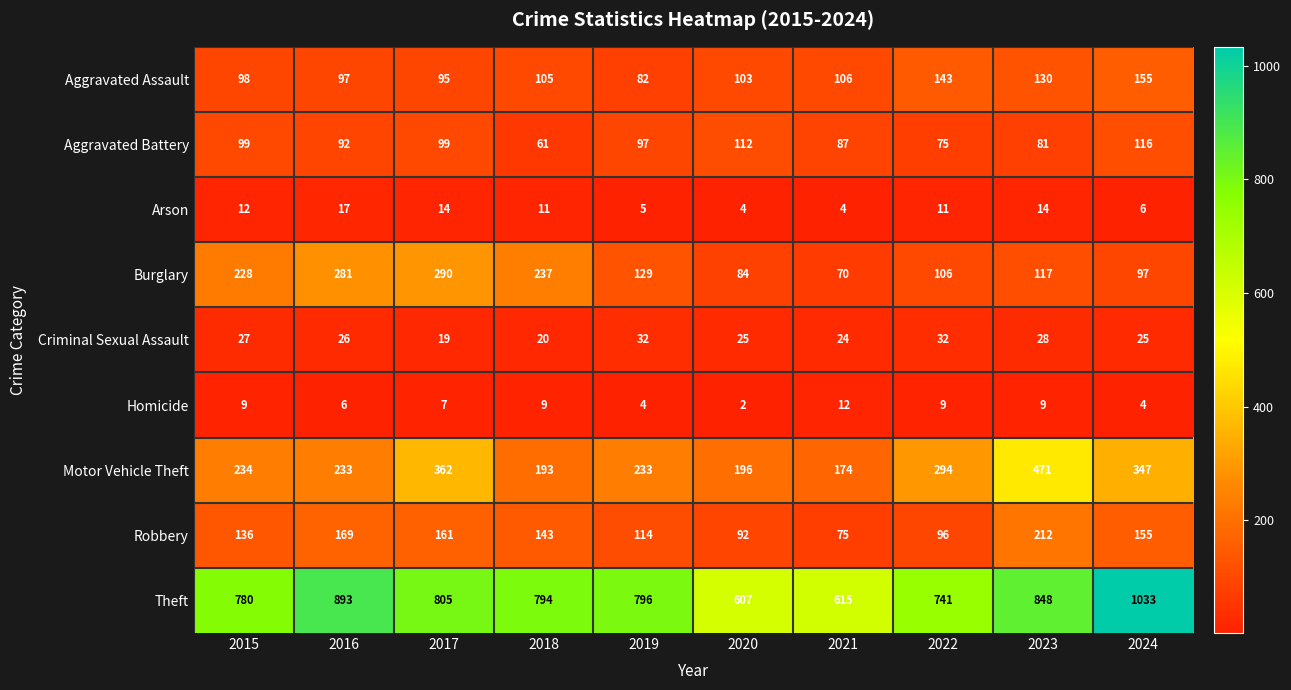

How many series are shown in this chart?

9